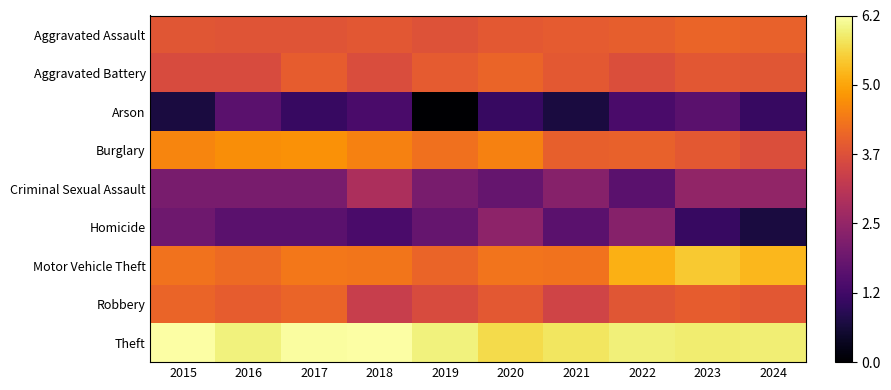

At how many categories does at least one series exceed 0?

10